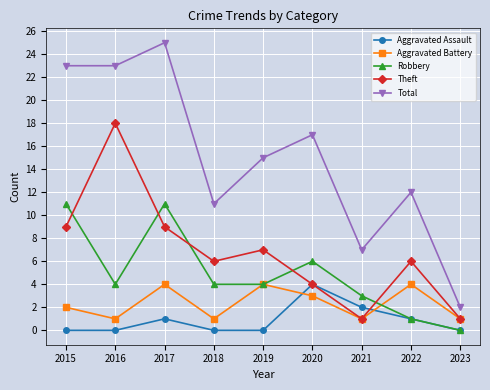

How many data points does each series have?

9